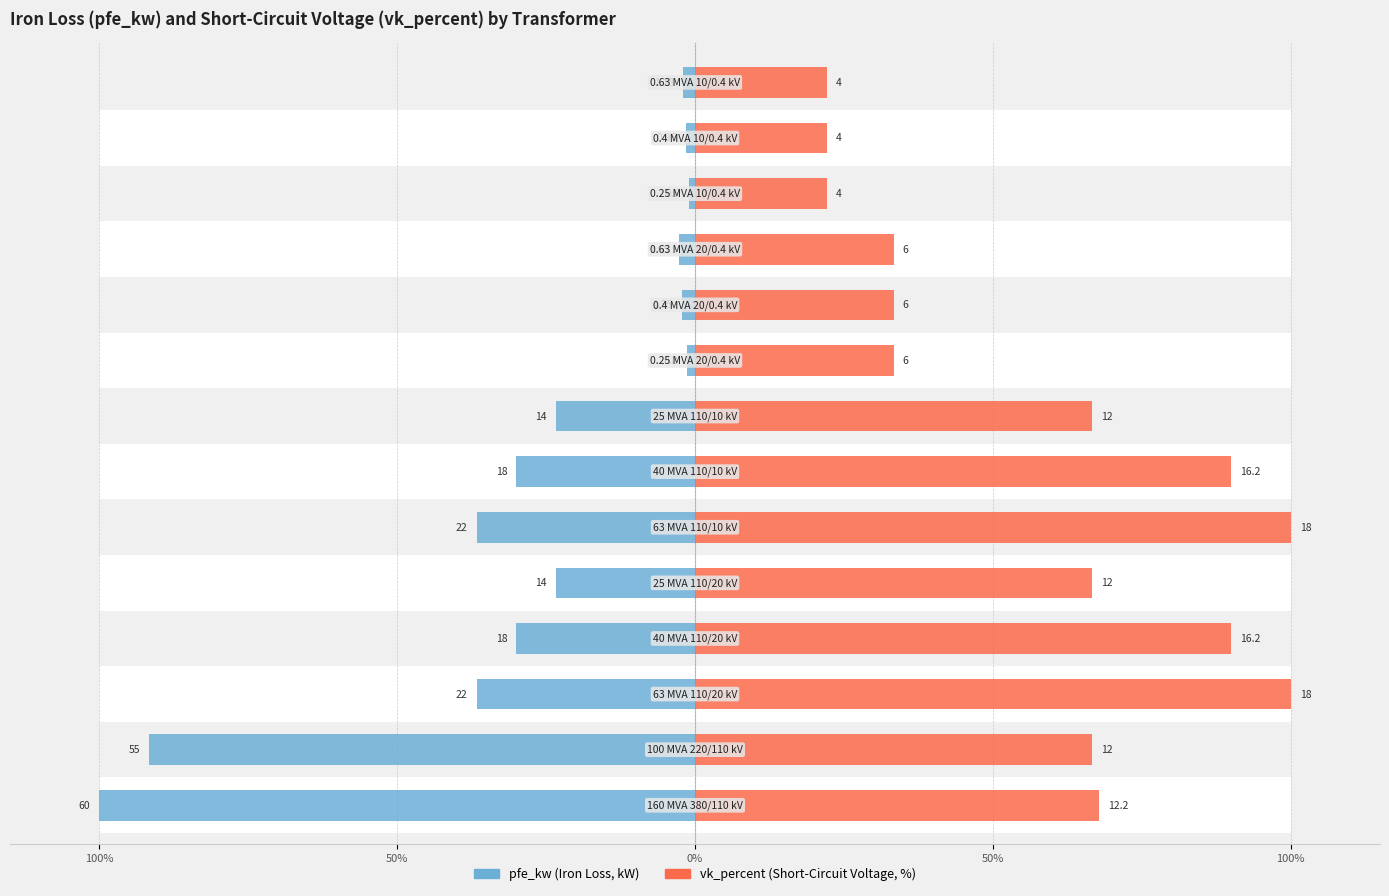

How many categories are shown in the chart?

14